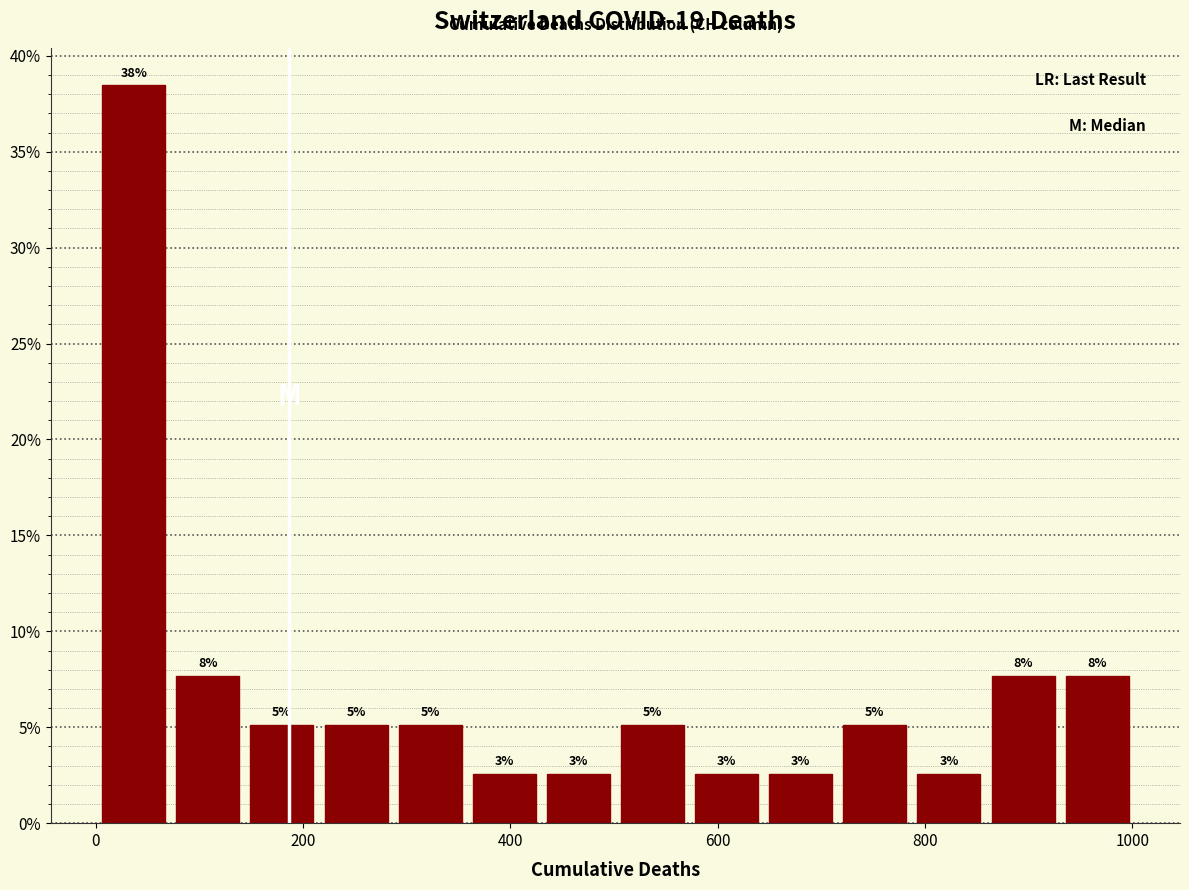

Read against the x-axis, roughly where is the centre of the tallest bar?

40